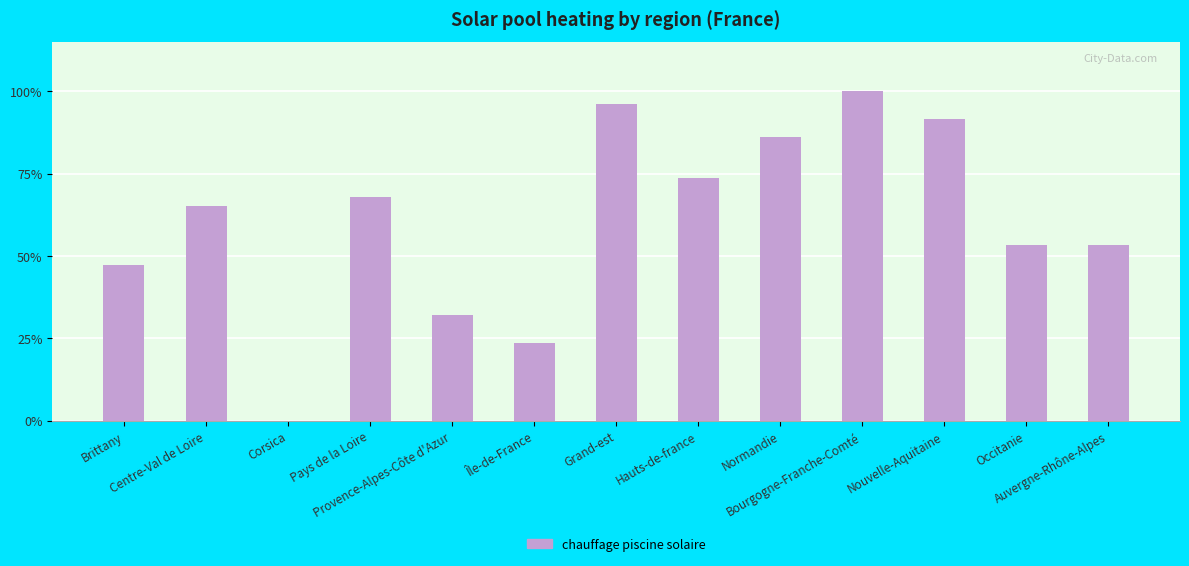

True or false: the data shows 15.5 at Hauts-de-france.

False